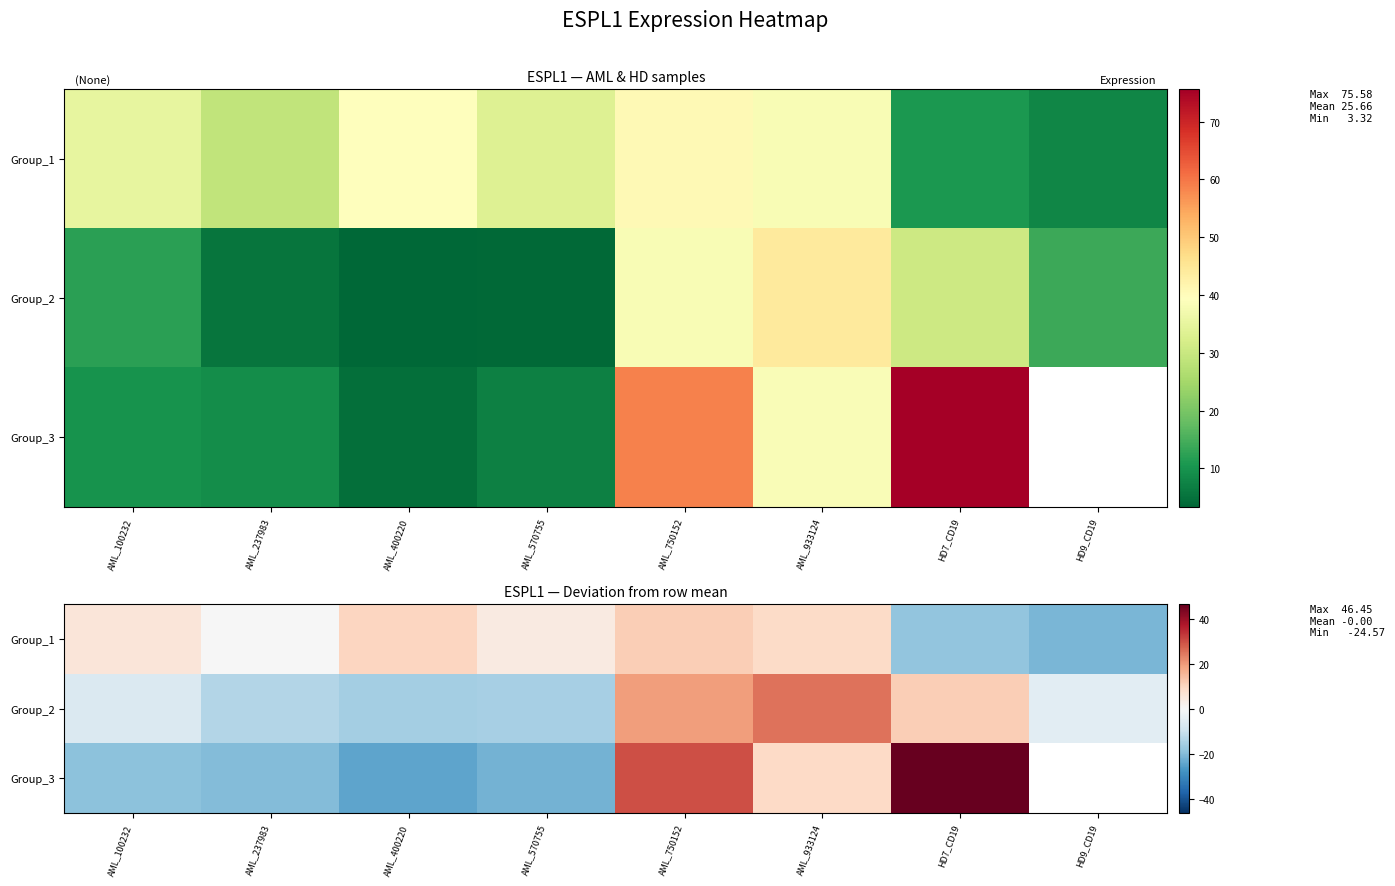

What is the minimum value for Group_3?

-24.6